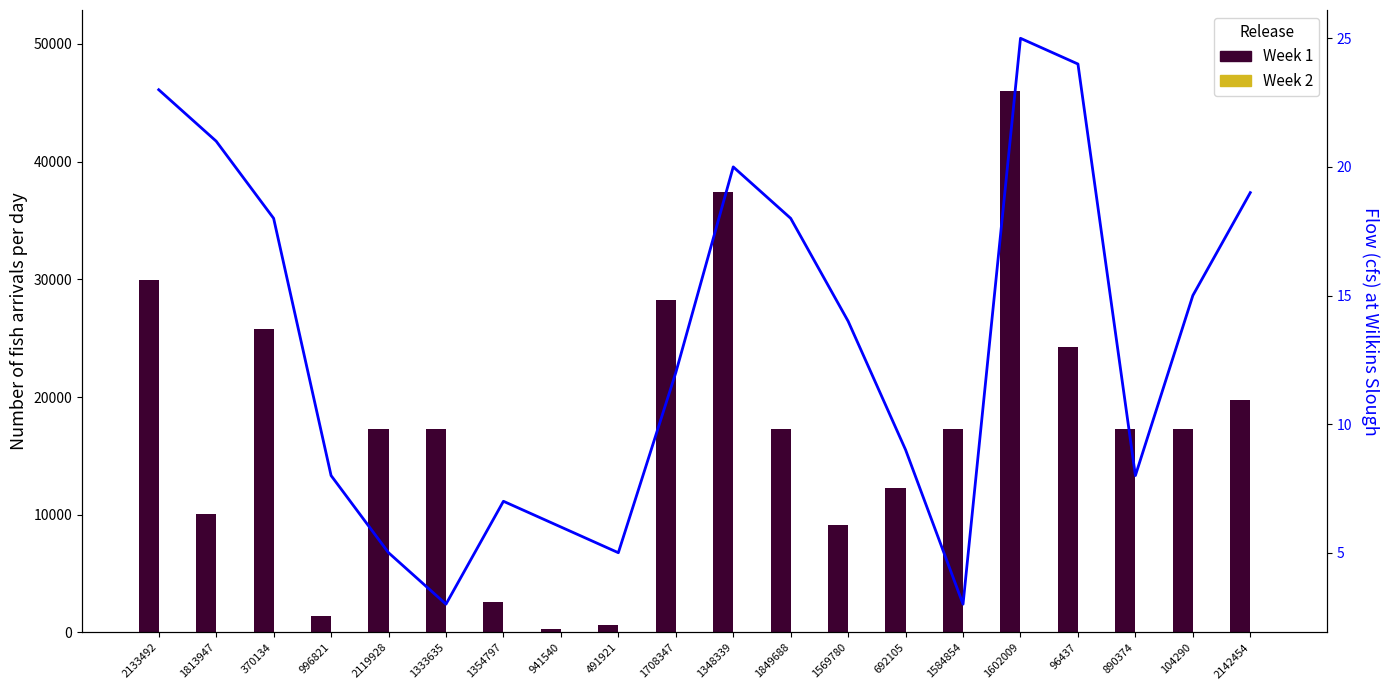

Reading left to right, list all the values displayed in this chart.

Week 1: 2133492=29972	1813947=10082	370134=25801	996821=1389	2119928=17304	1333635=17304	1354797=2622	941540=295	491921=622	1708347=28204	1348339=37396	1849688=17304	1569780=9091	692105=12233	1584854=17304	1602009=45982	96437=24287	890374=17304	104290=17304	2142454=19761
Week 2: 2133492=3	1813947=6	370134=40	996821=19	2119928=40	1333635=15	1354797=4	941540=4	491921=5	1708347=10	1348339=4	1849688=40	1569780=2	692105=6	1584854=40	1602009=40	96437=16	890374=40	104290=18	2142454=7
Flow: 2133492=23	1813947=21	370134=18	996821=8	2119928=5	1333635=3	1354797=7	941540=6	491921=5	1708347=12	1348339=20	1849688=18	1569780=14	692105=9	1584854=3	1602009=25	96437=24	890374=8	104290=15	2142454=19